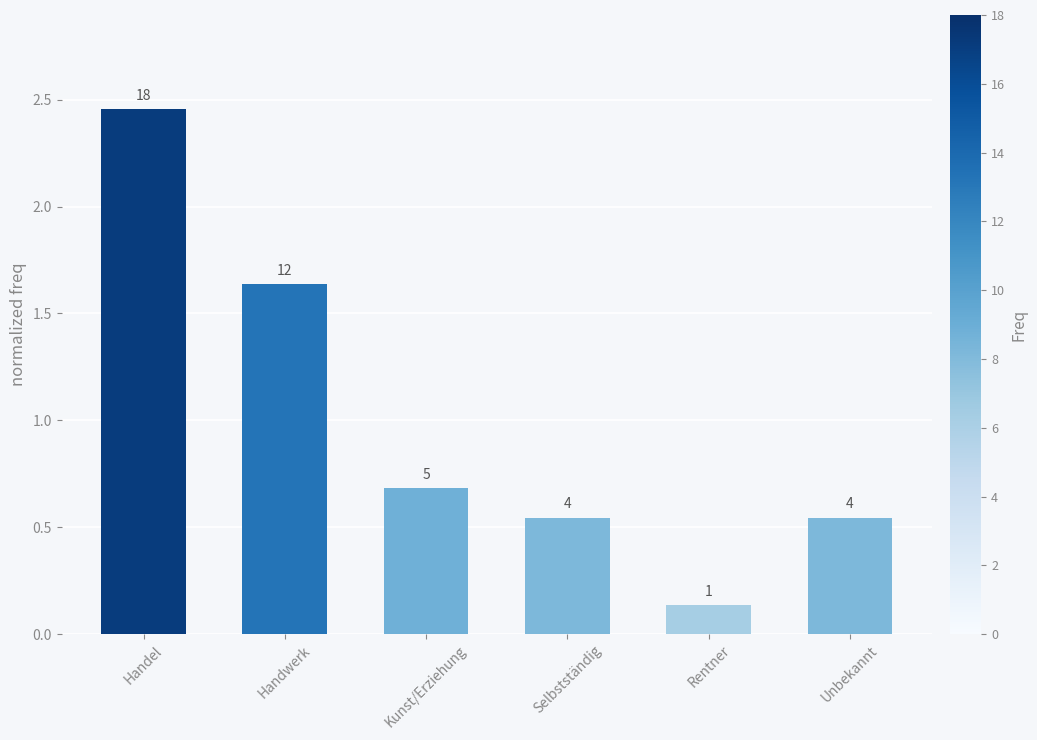

What is the difference between the values at Unbekannt and Handwerk?

1.1